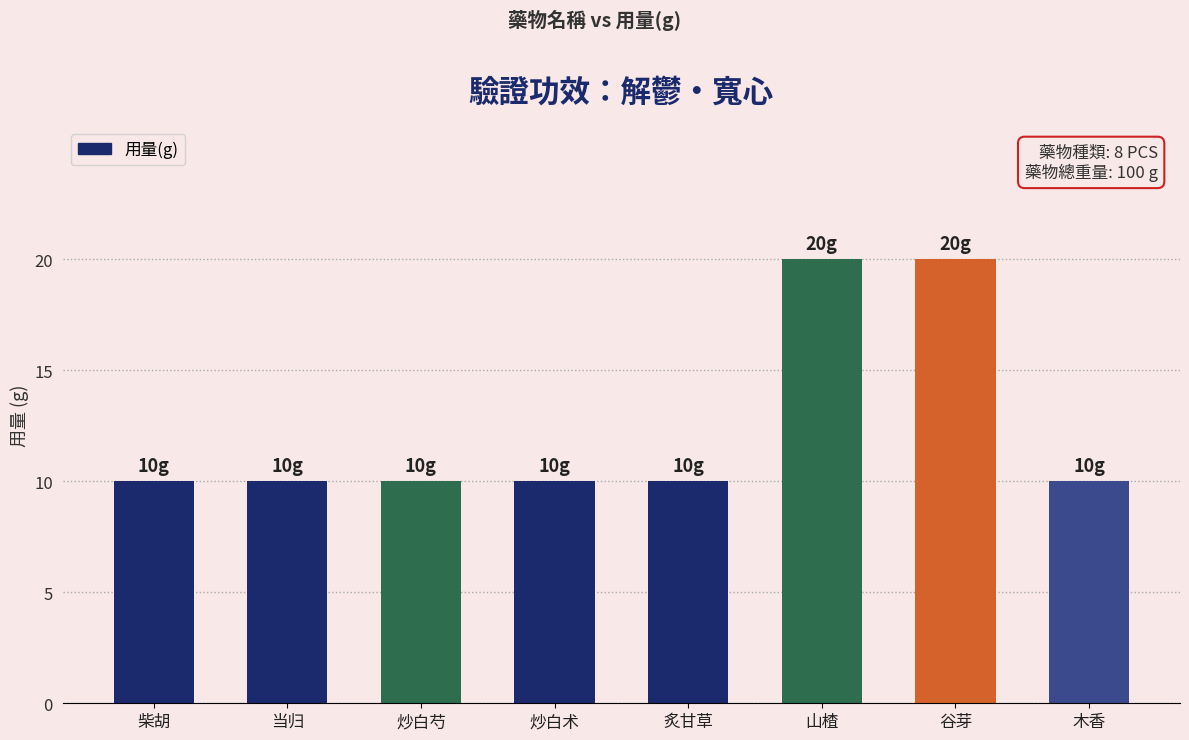

What position from the right is 柴胡?

8